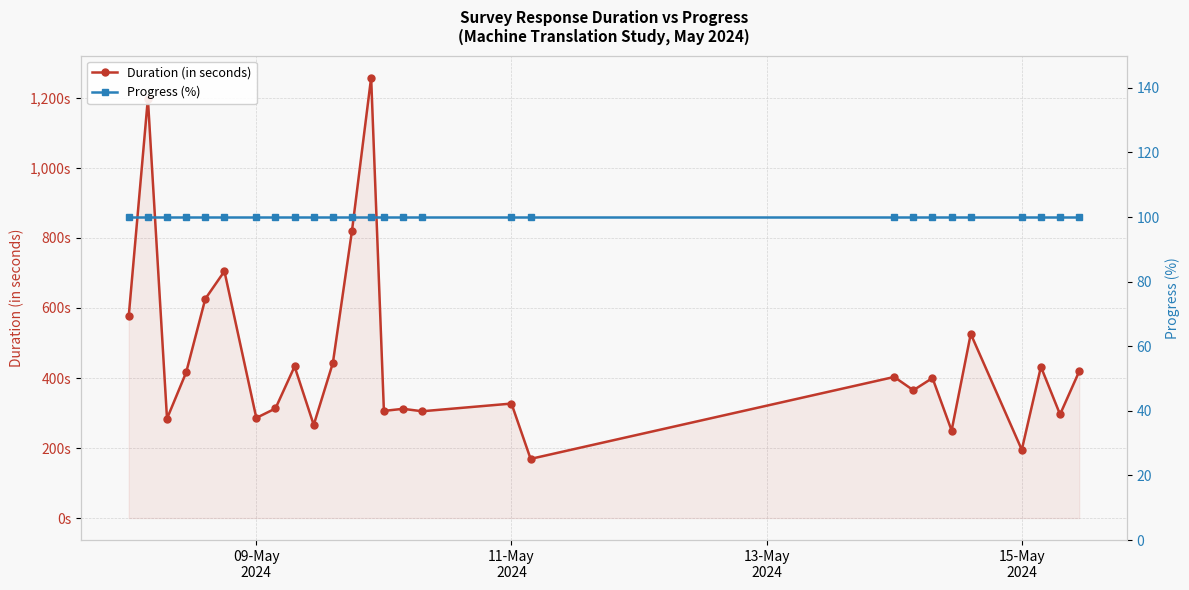

Rank the series by their maximum value, from highest to lowest.

Duration (in seconds), Progress (%)